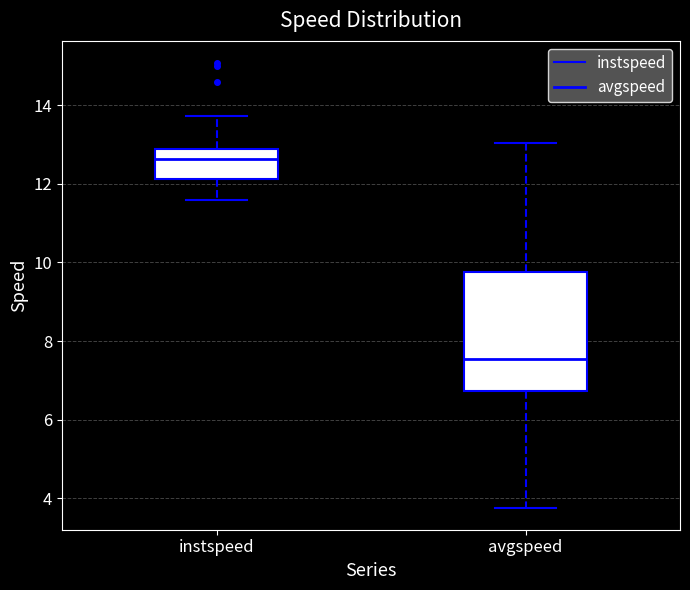

Which box is the tallest, from its lower edge to its upper edge?

avgspeed